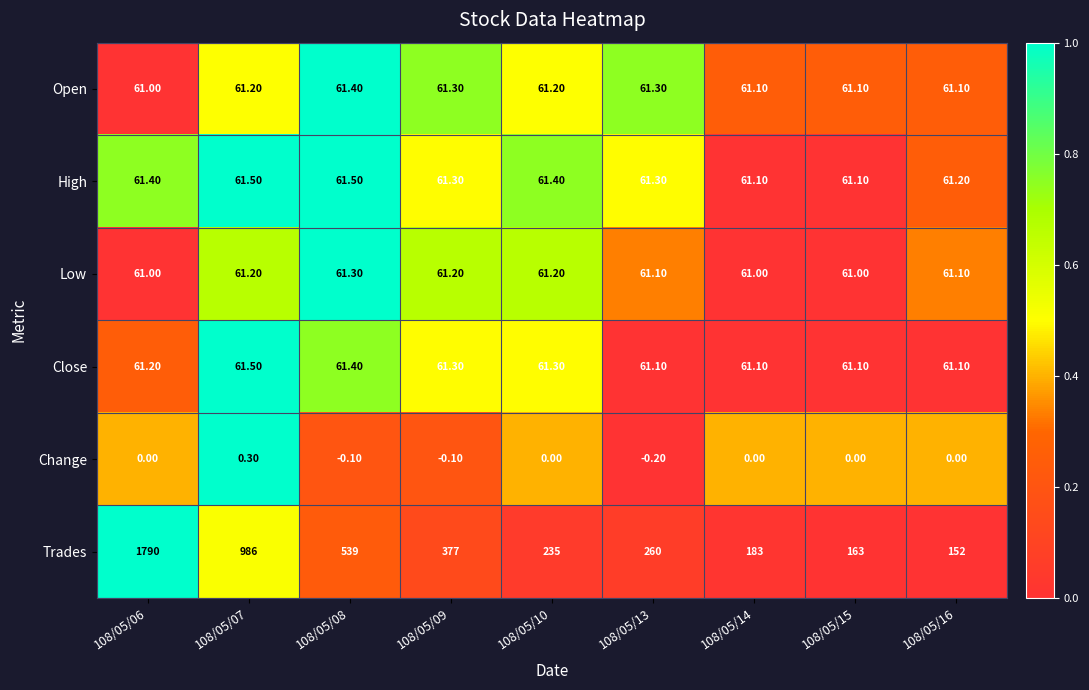

What is the difference between the maximum and minimum values in the Trades series?

1638.0